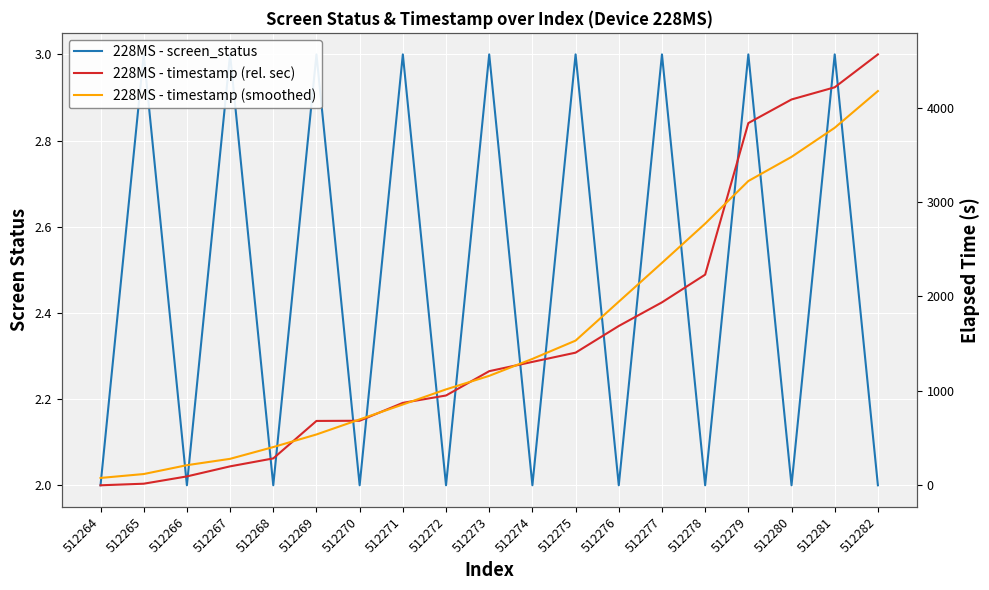

Reading right to left, extract all data points from this chart.

228MS - screen_status: 2.0	3.0	2.0	3.0	2.0	3.0	2.0	3.0	2.0	3.0	2.0	3.0	2.0	3.0	2.0	3.0	2.0	3.0	2.0
228MS - timestamp (rel. sec): 4564.5	4216.0	4087.0	3836.9	2231.3	1937.9	1687.6	1404.9	1307.1	1208.8	951.2	873.2	683.6	681.7	284.8	200.5	94.0	16.7	0.0
228MS - timestamp (smoothed): 4176.1	3787.1	3478.9	3223.0	2771.7	2356.1	1944.9	1532.7	1338.7	1159.5	1015.8	855.8	697.7	538.4	404.9	280.2	212.9	119.2	77.8